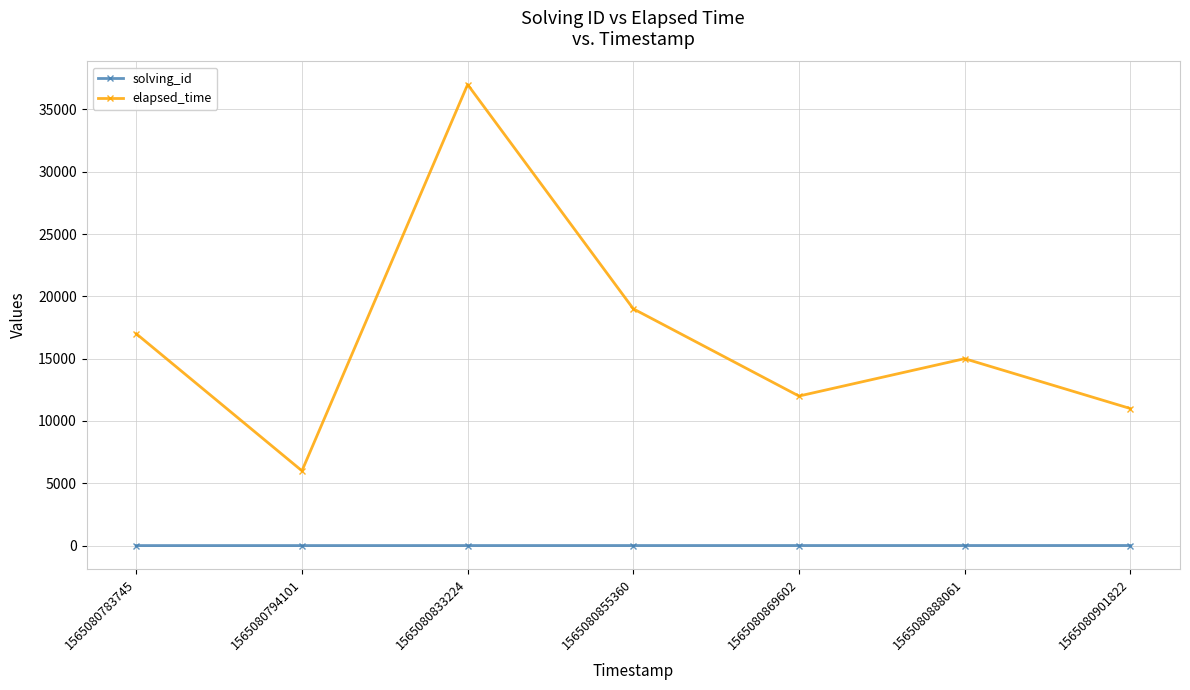

At 1565080901822, list the series in order from smallest to largest.

solving_id, elapsed_time